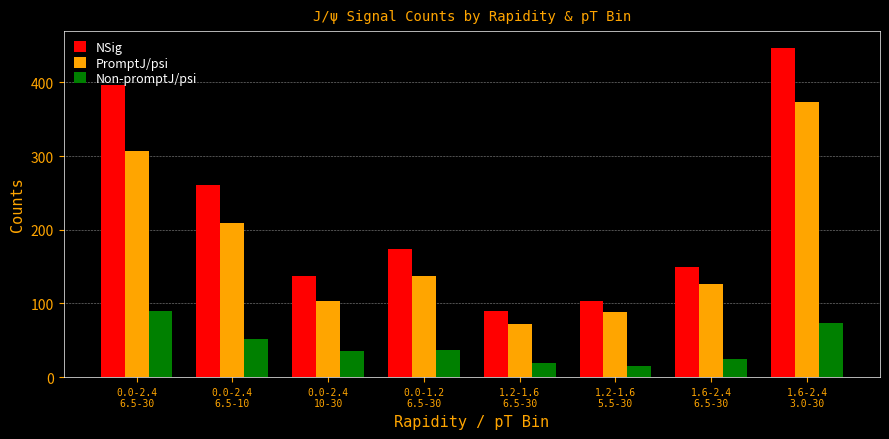

The value of PromptJ/psi at 1.6-2.4
3.0-30 is 374.0. True or false?

True